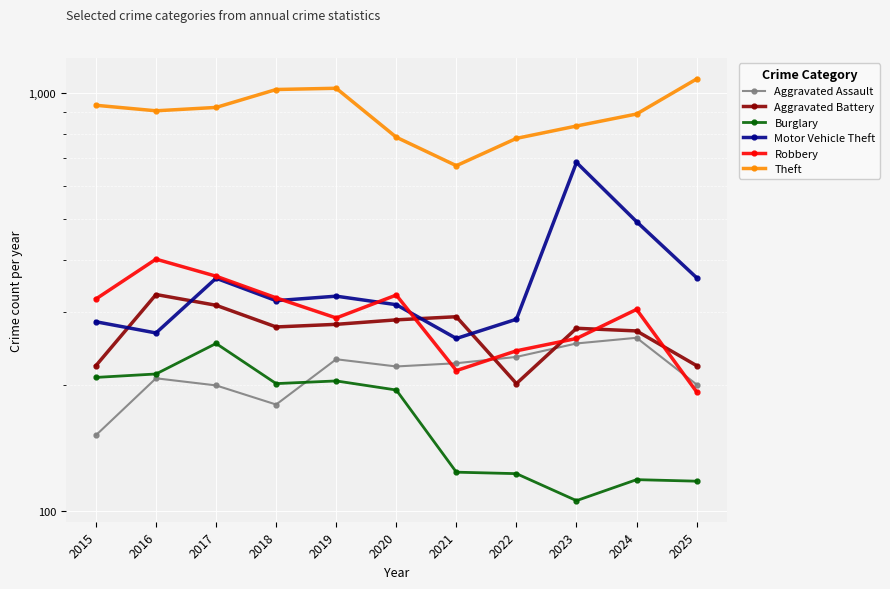

What is the average value of the Motor Vehicle Theft series?

360